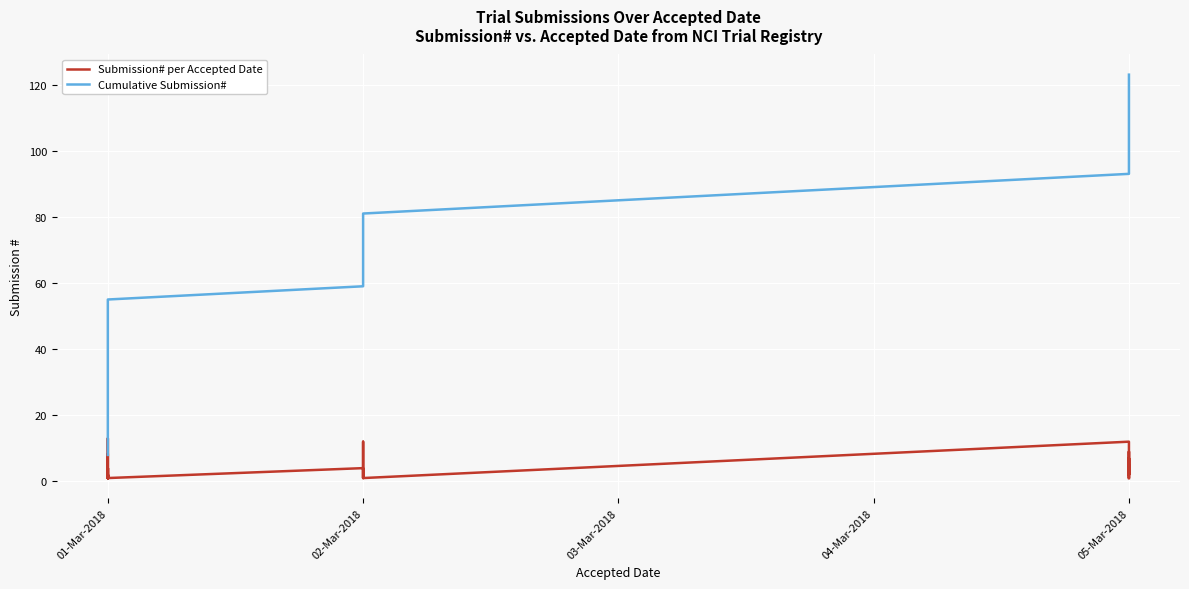

True or false: Cumulative Submission# and Submission# per Accepted Date intersect in this chart.

False